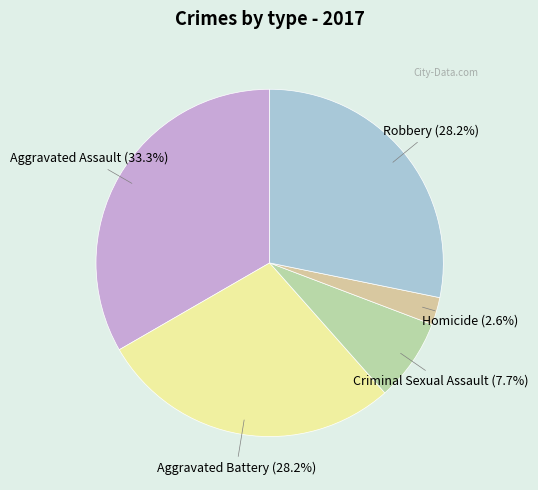

Is there a majority slice in this chart?

No